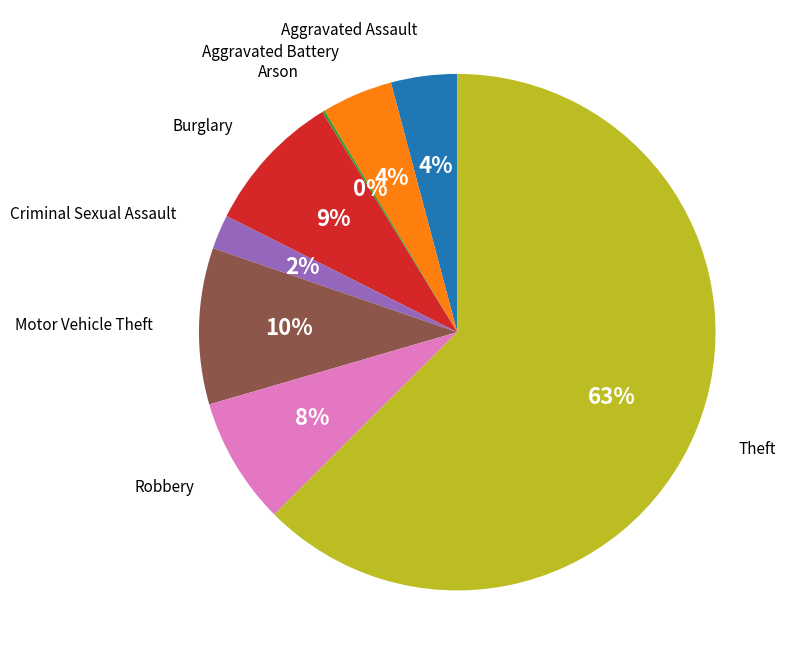

Which slice is the largest?

Theft